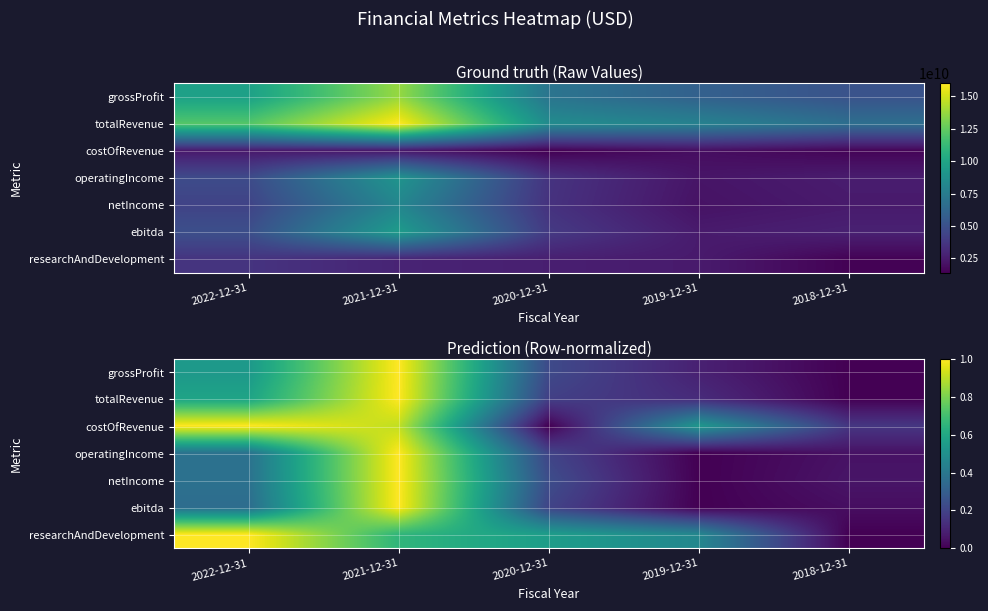

What is the difference between the maximum and minimum values in the ebitda series?

1.0